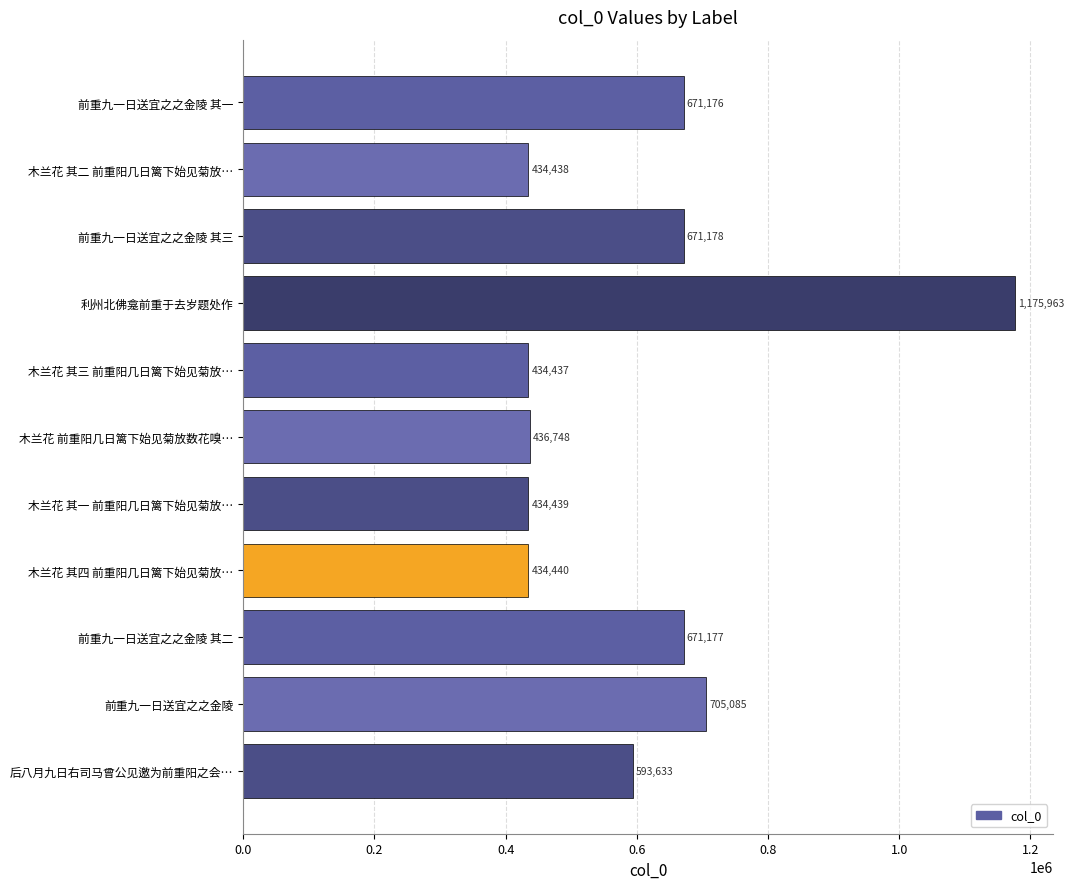

List the labels in order of value, largest first.

利州北佛龛前重于去岁题处作, 前重九一日送宜之之金陵, 前重九一日送宜之之金陵 其三, 前重九一日送宜之之金陵 其二, 前重九一日送宜之之金陵 其一, 后八月九日右司马曾公见邀为前重阳之会…, 木兰花 前重阳几日篱下始见菊放数花嗅…, 木兰花 其四 前重阳几日篱下始见菊放…, 木兰花 其一 前重阳几日篱下始见菊放…, 木兰花 其二 前重阳几日篱下始见菊放…, 木兰花 其三 前重阳几日篱下始见菊放…